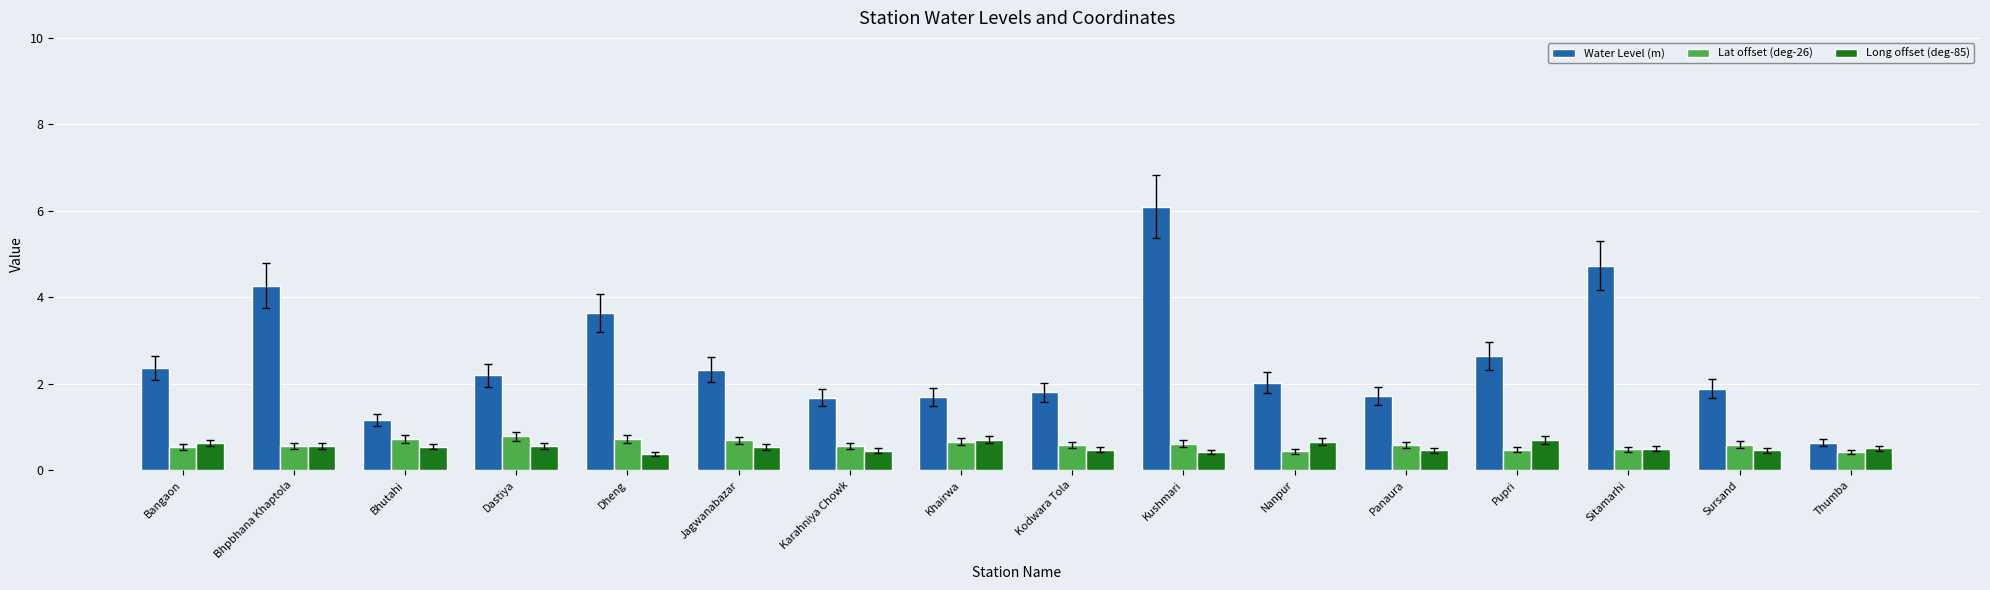

What is the highest value of the Long offset (deg-85) series?

0.7